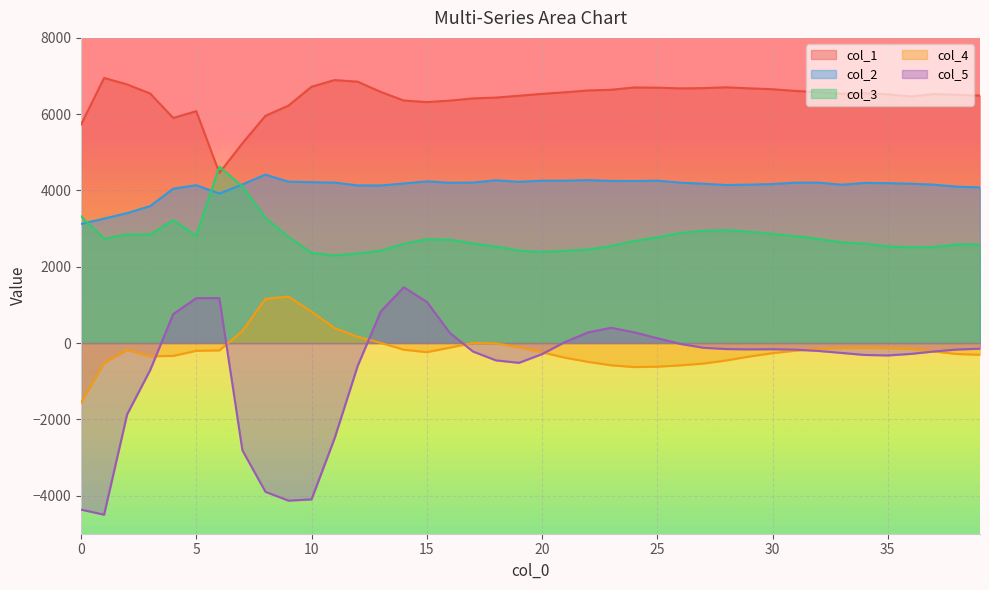

How many values in col_5 are below zero?

28